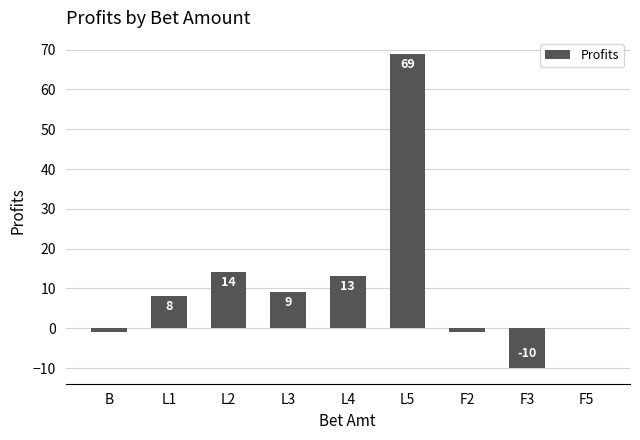

At which category does the chart reach its peak across all series?

L5